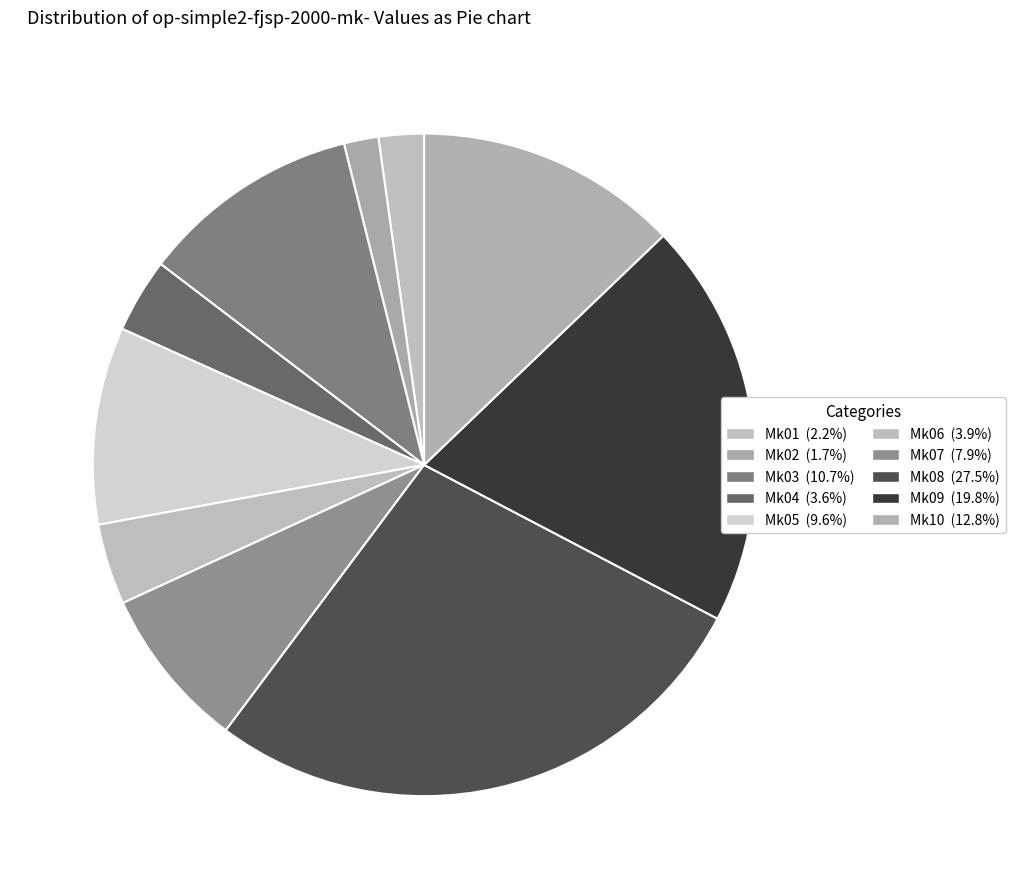

To the nearest percent, what percentage of the pie is Mk02?

2%